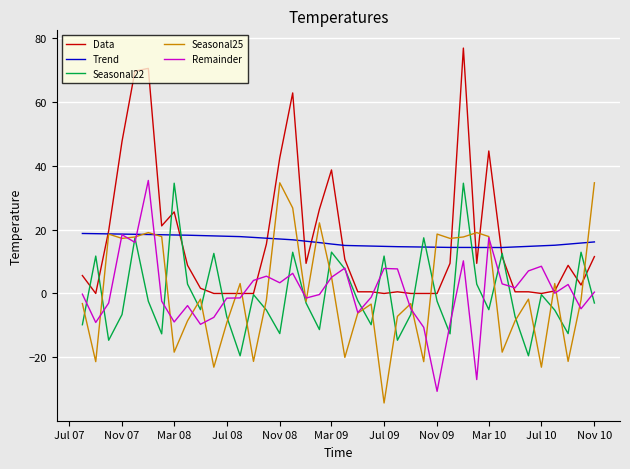

What is the minimum value shown in the chart?

-34.3